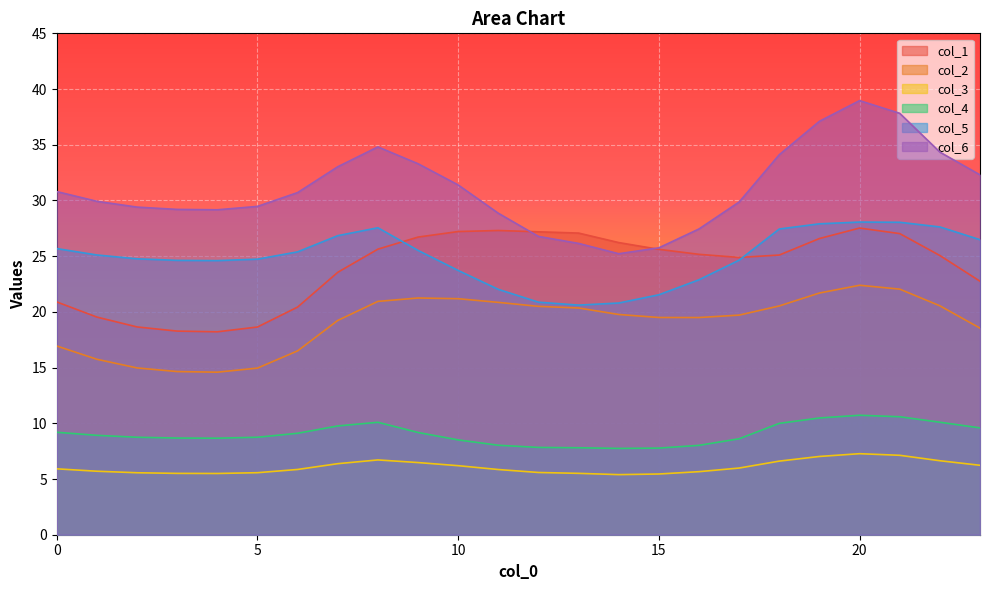

Reading left to right, extract all data points from this chart.

col_1: 0=20.9	1=19.5	2=18.6	3=18.3	4=18.2	5=18.6	6=20.4	7=23.6	8=25.6	9=26.7	10=27.2	11=27.3	12=27.2	13=27.1	14=26.2	15=25.6	16=25.2	17=24.9	18=25.1	19=26.6	20=27.5	21=27.0	22=25.1	23=22.8
col_2: 0=16.9	1=15.7	2=15.0	3=14.6	4=14.6	5=15.0	6=16.5	7=19.2	8=20.9	9=21.2	10=21.2	11=20.9	12=20.5	13=20.3	14=19.8	15=19.5	16=19.5	17=19.7	18=20.5	19=21.7	20=22.4	21=22.0	22=20.5	23=18.5
col_3: 0=5.9	1=5.7	2=5.6	3=5.5	4=5.5	5=5.6	6=5.9	7=6.4	8=6.7	9=6.5	10=6.2	11=5.9	12=5.6	13=5.5	14=5.4	15=5.4	16=5.7	17=6.0	18=6.6	19=7.0	20=7.3	21=7.1	22=6.6	23=6.2
col_4: 0=9.2	1=8.9	2=8.7	3=8.7	4=8.7	5=8.7	6=9.1	7=9.8	8=10.1	9=9.2	10=8.5	11=8.0	12=7.8	13=7.8	14=7.7	15=7.8	16=8.0	17=8.6	18=10.0	19=10.5	20=10.7	21=10.6	22=10.1	23=9.6
col_5: 0=25.7	1=25.1	2=24.8	3=24.6	4=24.6	5=24.7	6=25.4	7=26.8	8=27.5	9=25.5	10=23.7	11=22.0	12=20.9	13=20.6	14=20.8	15=21.5	16=22.9	17=24.6	18=27.4	19=27.9	20=28.1	21=28.0	22=27.6	23=26.5
col_6: 0=30.8	1=29.9	2=29.4	3=29.2	4=29.2	5=29.5	6=30.7	7=33.0	8=34.8	9=33.3	10=31.4	11=28.9	12=26.8	13=26.1	14=25.2	15=25.8	16=27.4	17=29.9	18=34.1	19=37.1	20=39.0	21=37.8	22=34.3	23=32.3